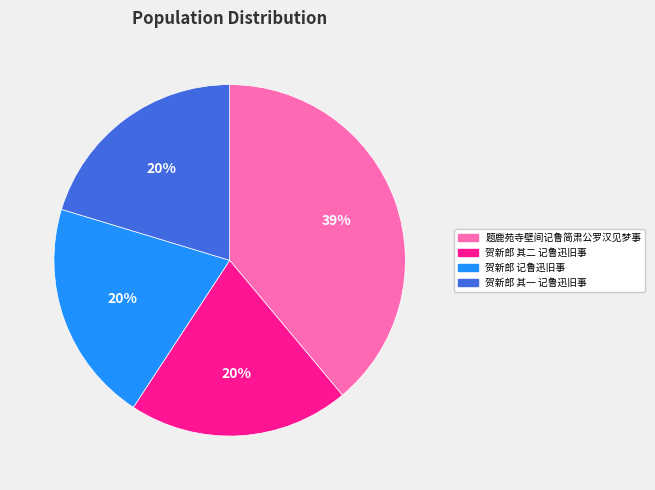

How many slices are in this pie chart?

4